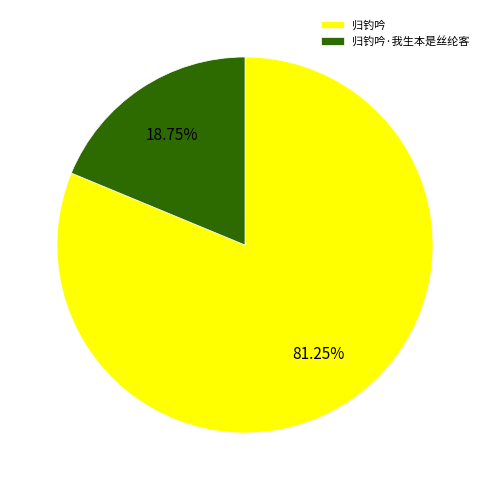

Combined, do 归钓吟 and 归钓吟·我生本是丝纶客 account for over 50%?

Yes